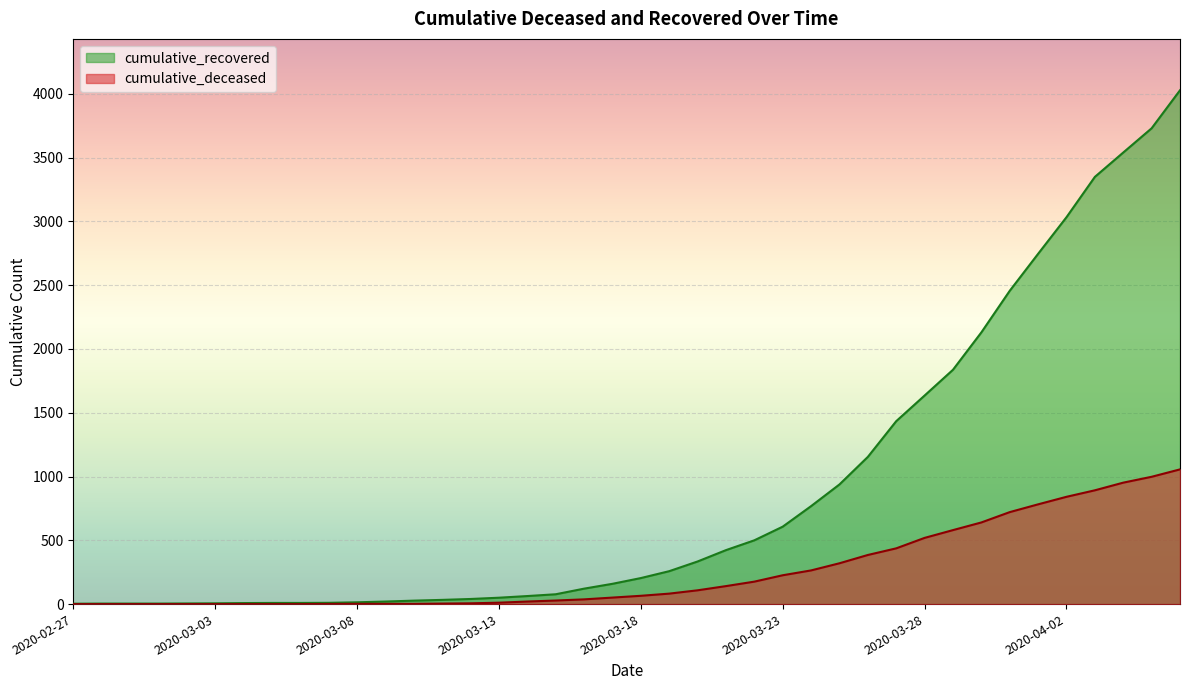

True or false: cumulative_deceased has a value of 502 at 2020-03-25.

False